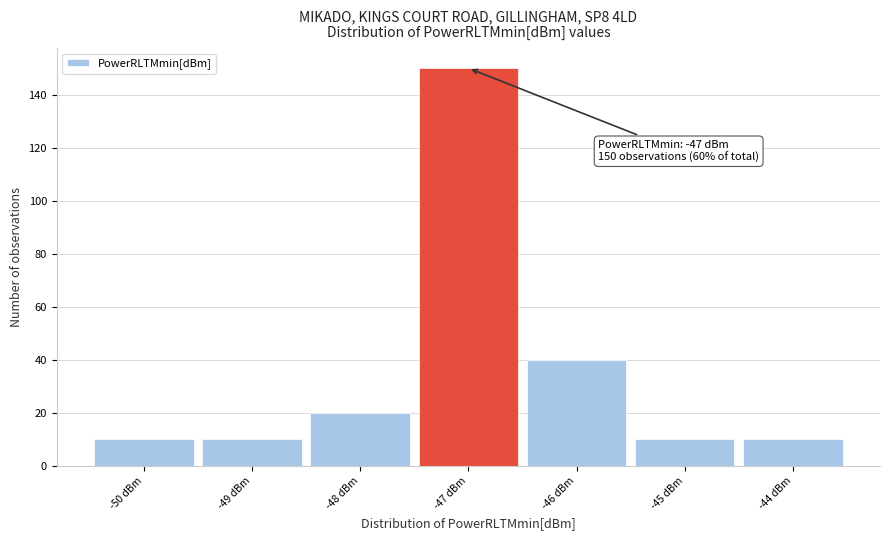

Which range on the x-axis has the tallest bar?

-47.5 to -46.5